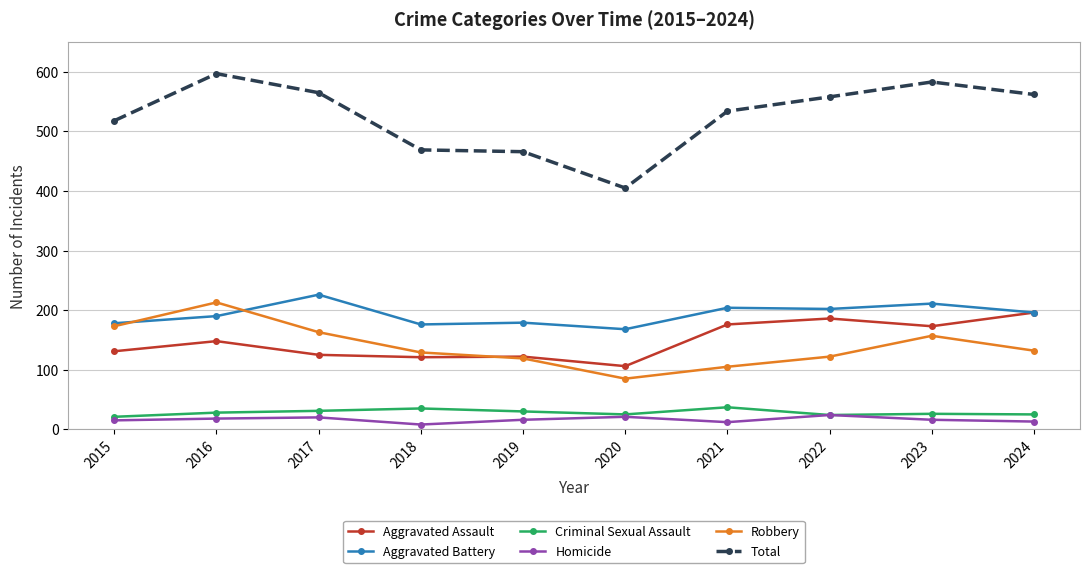

In Aggravated Assault, how many points are lower than both neighbors (excluding endpoints)?

3